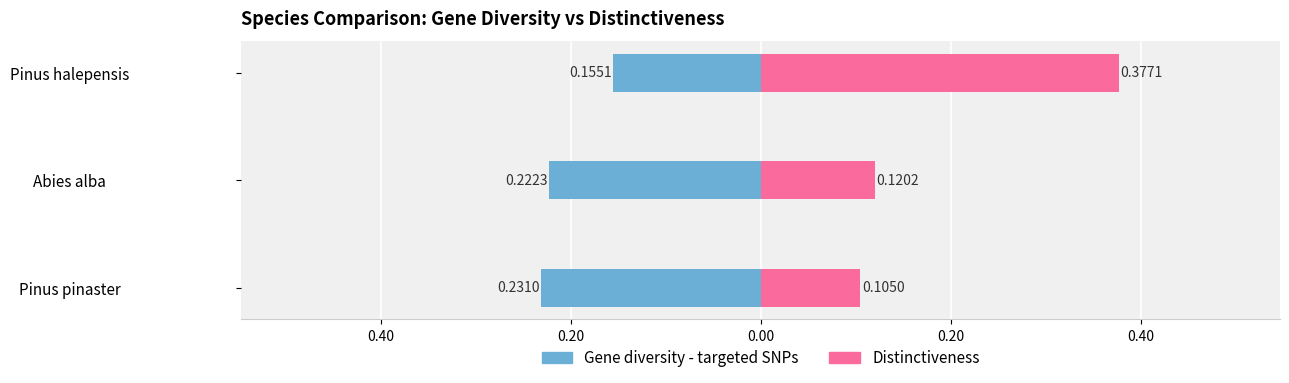

Is it true that Gene diversity - targeted SNPs equals -0.2 at Pinus halepensis?

True